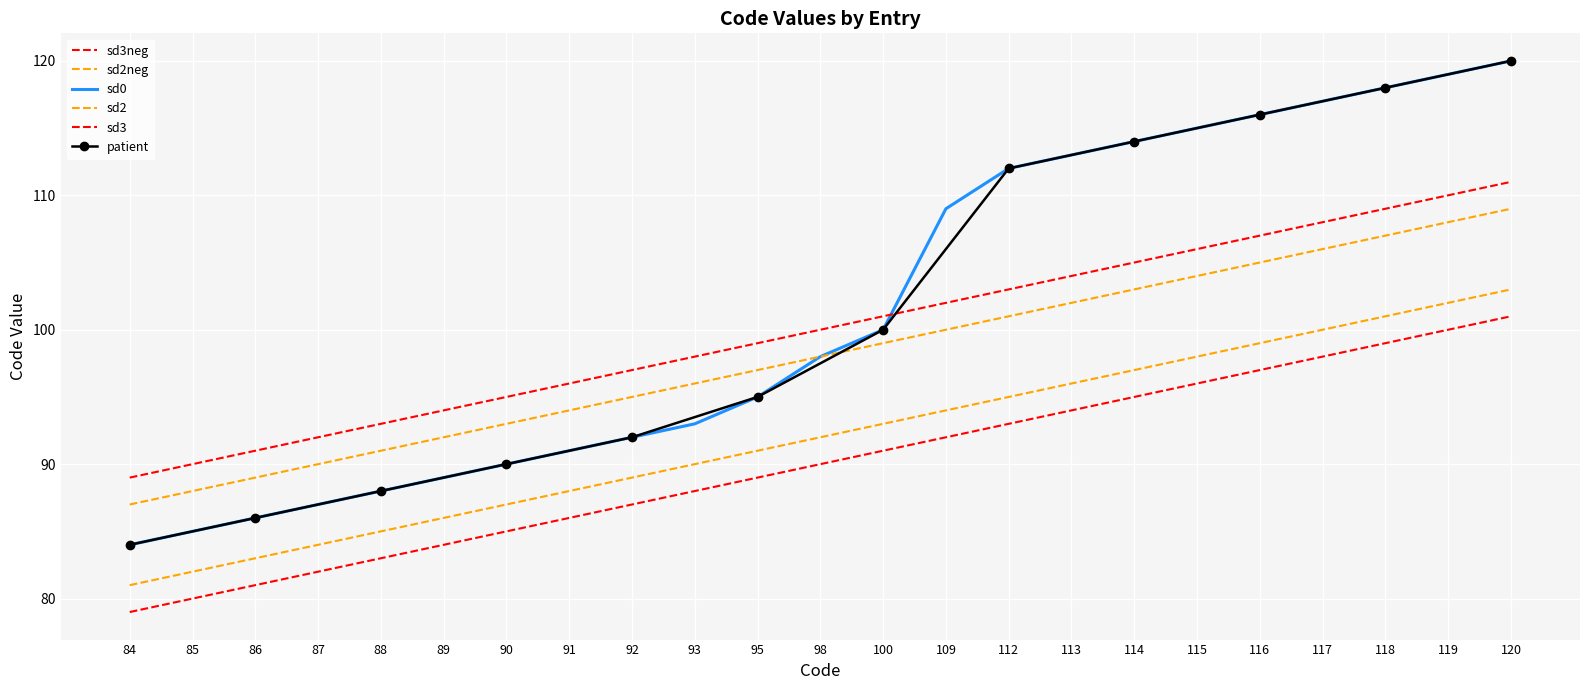

At which category is the sum across all series the highest?

120